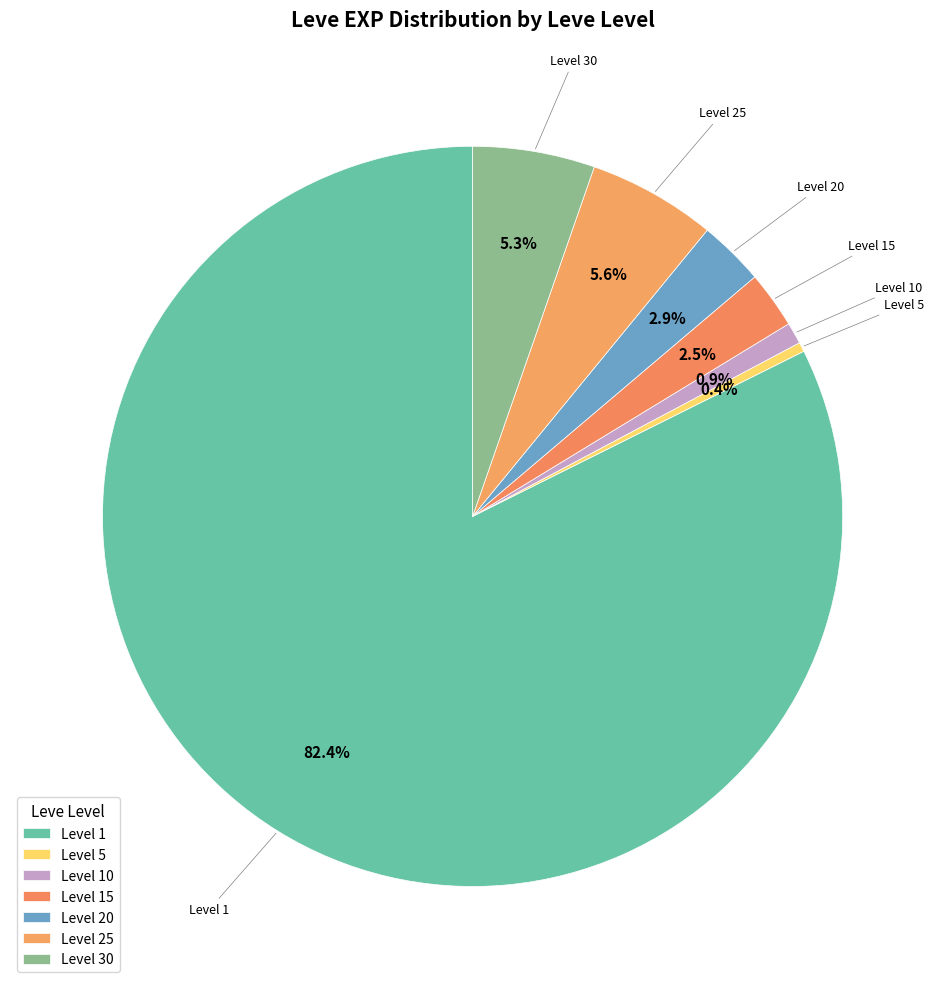

How many segments does this pie chart have?

7